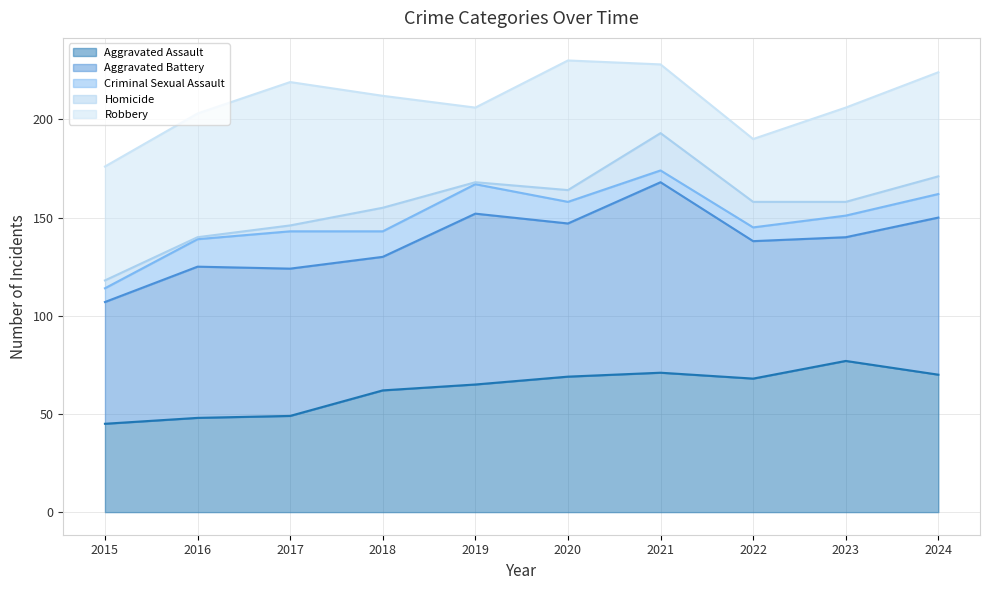

Reading left to right, what are all the values shown in this chart?

Aggravated Assault: 2015=45	2016=48	2017=49	2018=62	2019=65	2020=69	2021=71	2022=68	2023=77	2024=70
Aggravated Battery: 2015=62	2016=77	2017=75	2018=68	2019=87	2020=78	2021=97	2022=70	2023=63	2024=80
Criminal Sexual Assault: 2015=7	2016=14	2017=19	2018=13	2019=15	2020=11	2021=6	2022=7	2023=11	2024=12
Homicide: 2015=4	2016=1	2017=3	2018=12	2019=1	2020=6	2021=19	2022=13	2023=7	2024=9
Robbery: 2015=58	2016=63	2017=73	2018=57	2019=38	2020=66	2021=35	2022=32	2023=48	2024=53